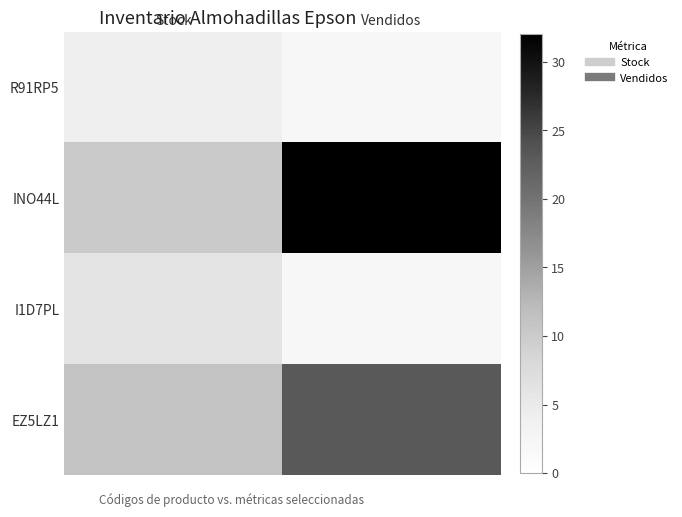

What is the total value across all series at Vendidos?

59